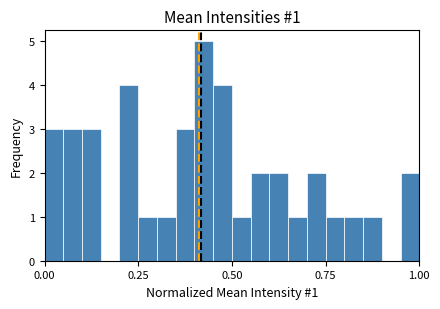

Read against the x-axis, roughly where is the centre of the tallest bar?

0.45